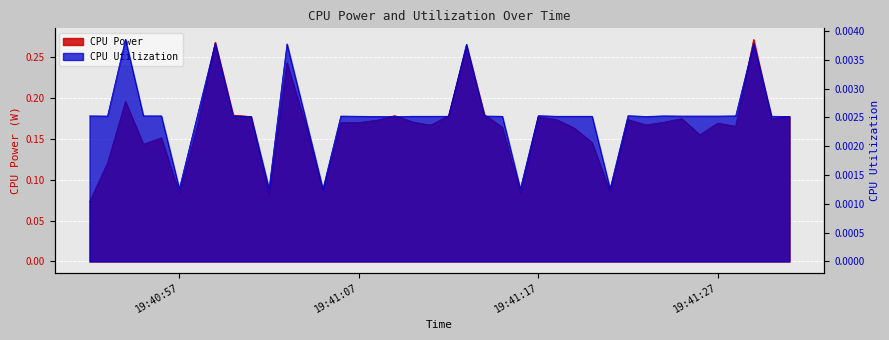

Which series changed the most between 2025-04-08 19:41:03 and 2025-04-08 19:41:25?

CPU Power